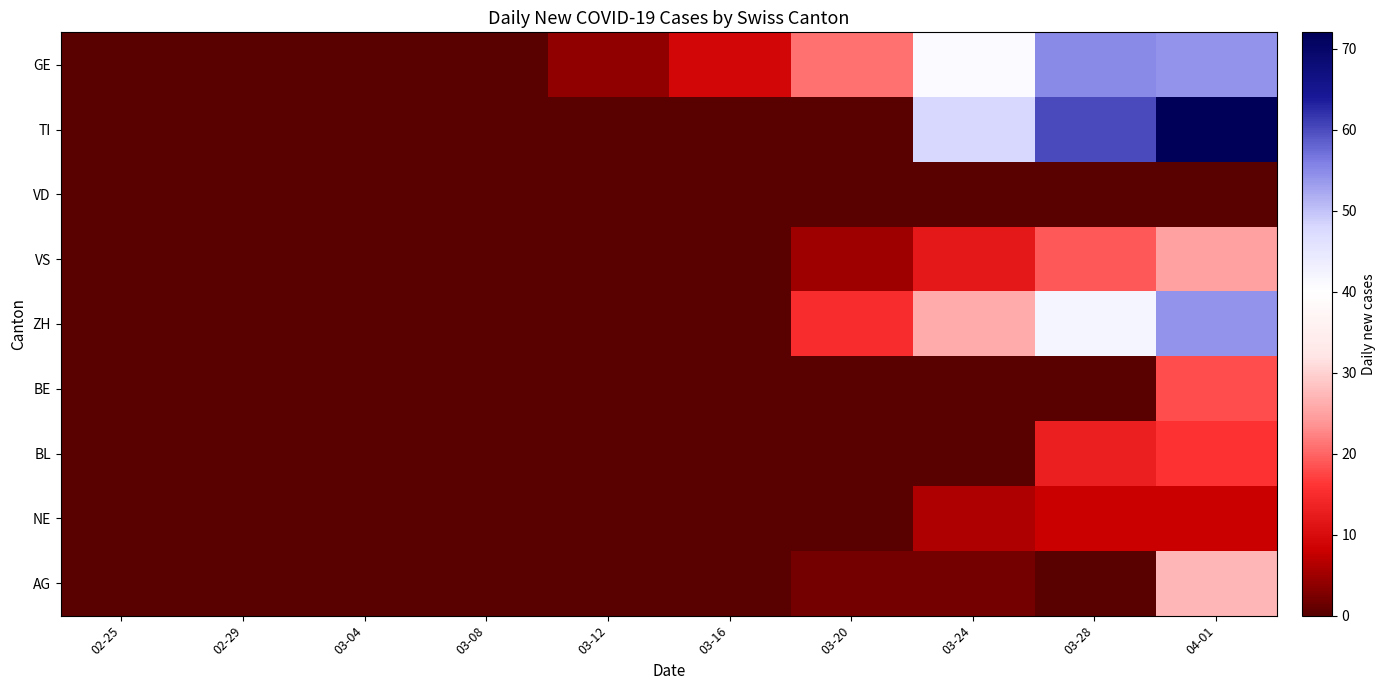

Which series has the largest total across all categories?

GE